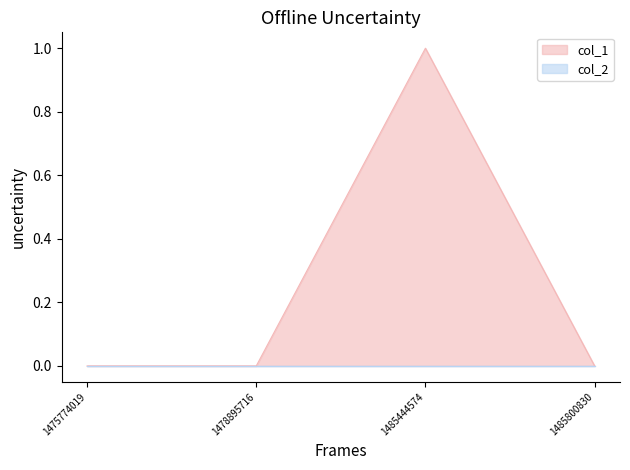

How many lines are shown in the chart?

2